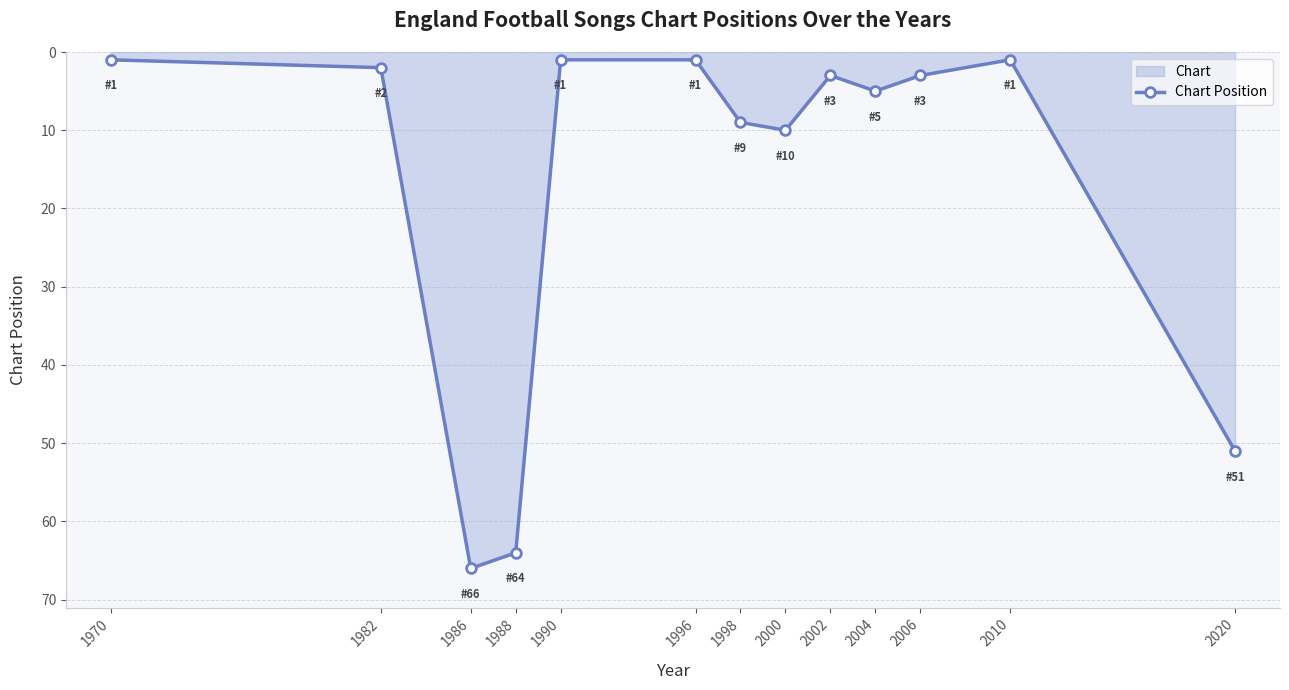

Reading left to right, what are all the values shown in this chart?

1	2	66	64	1	1	9	10	3	5	3	1	51